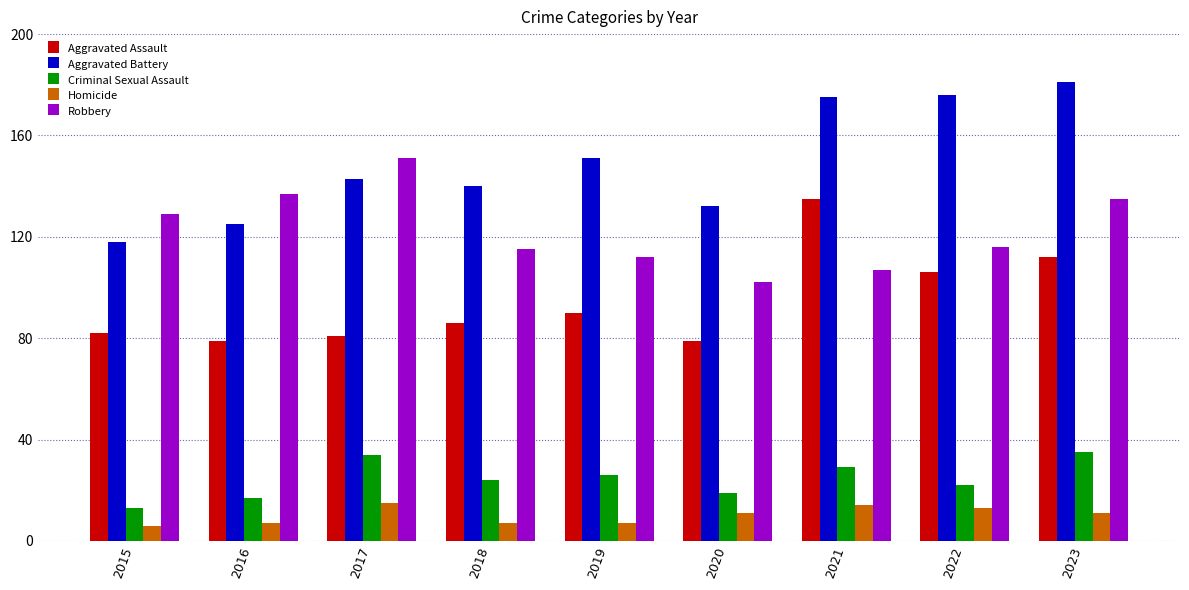

The Homicide series shows 7 at 2017. True or false?

False